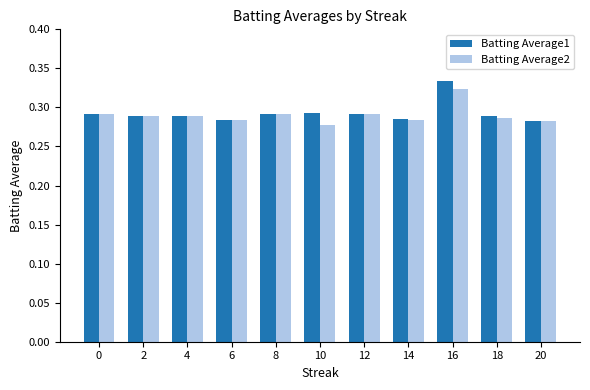

Which label corresponds to the largest value in the chart?

16